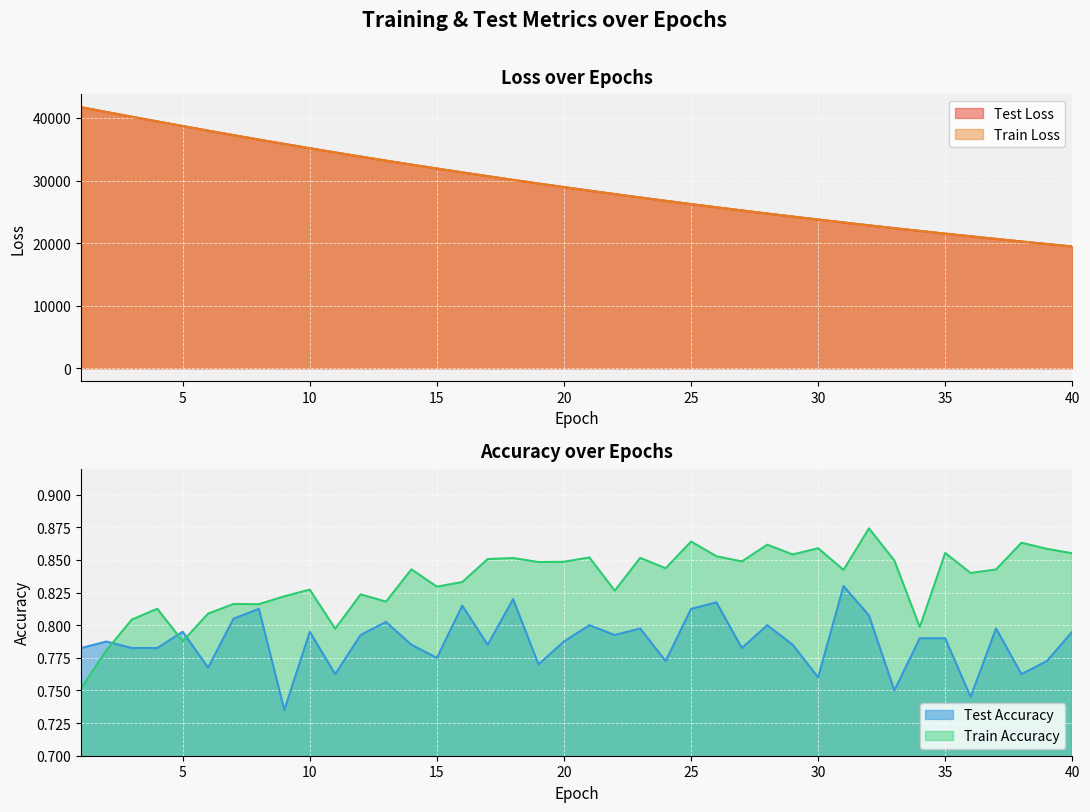

At how many categories does at least one series exceed 41366?

1